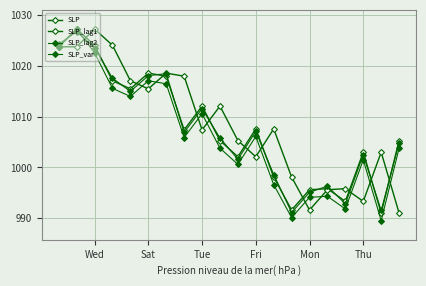

How many lines are shown in the chart?

4